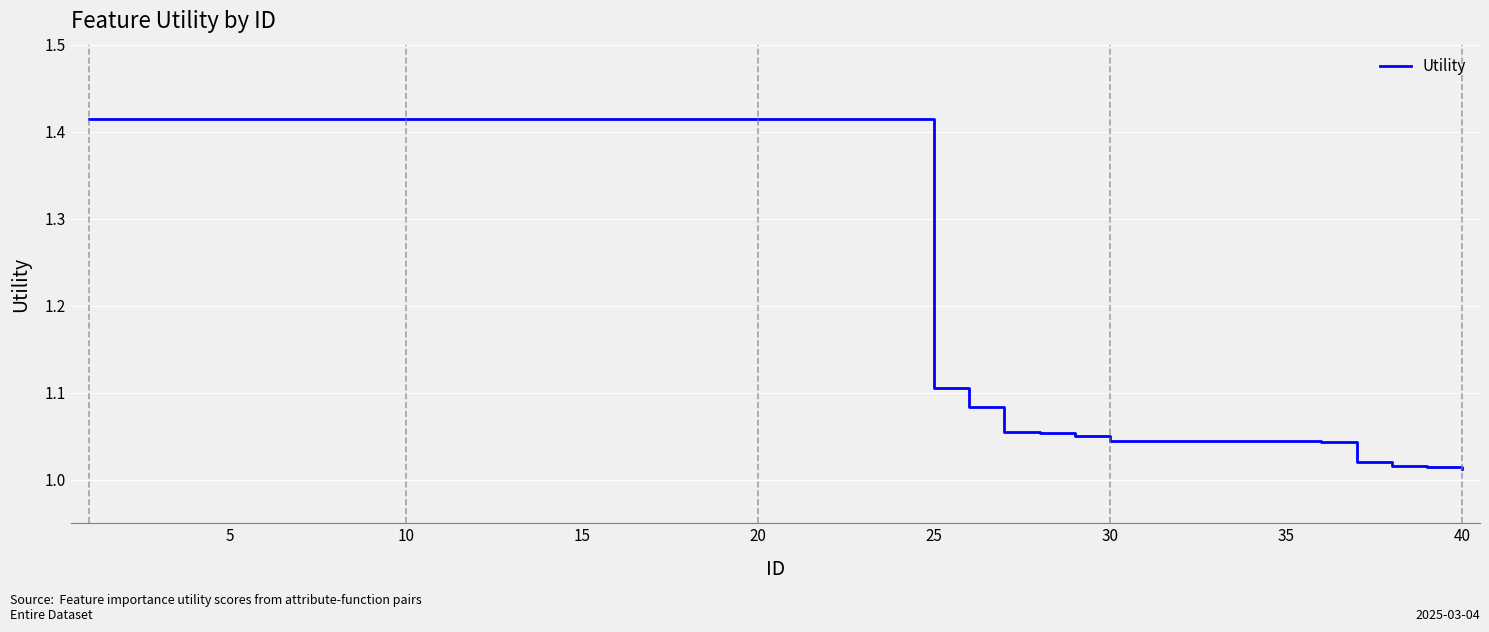

Reading left to right, extract all data points from this chart.

1.4	1.4	1.4	1.4	1.4	1.4	1.4	1.4	1.4	1.4	1.4	1.4	1.4	1.4	1.4	1.4	1.4	1.4	1.4	1.4	1.4	1.4	1.4	1.4	1.1	1.1	1.1	1.1	1.0	1.0	1.0	1.0	1.0	1.0	1.0	1.0	1.0	1.0	1.0	1.0